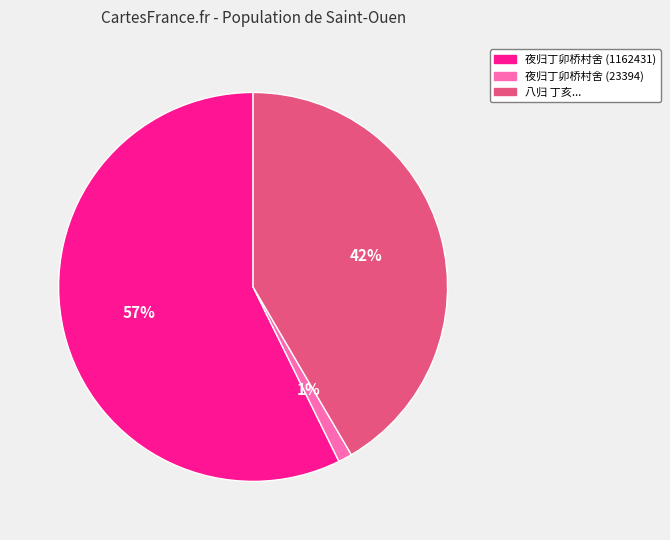

To the nearest percent, what percentage of the pie is 夜归丁卯桥村舍 (1162431)?

57%